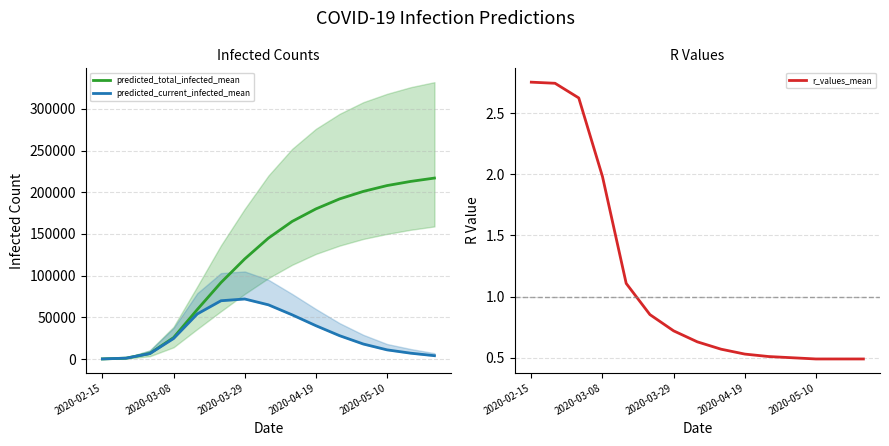

Reading left to right, list all the values displayed in this chart.

predicted_total_infected_mean: 132.0	1052.0	6639.0	25655.0	59341.0	91671.0	120000.0	145000.0	165000.0	180000.0	192000.0	201000.0	208000.0	213000.0	217000.0
predicted_current_infected_mean: 132.0	1052.0	6508.0	24603.0	54070.0	69899.0	72000.0	65000.0	53000.0	40000.0	28000.0	18000.0	11000.0	7000.0	4000.0
r_values_mean: 2.8	2.7	2.6	2.0	1.1	0.9	0.7	0.6	0.6	0.5	0.5	0.5	0.5	0.5	0.5